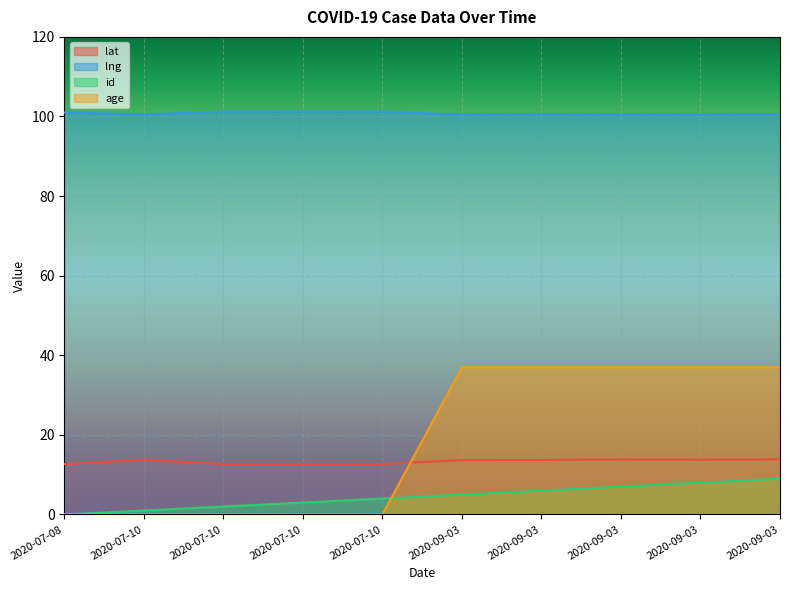

In lng, how many points are lower than both neighbors (excluding endpoints)?

3